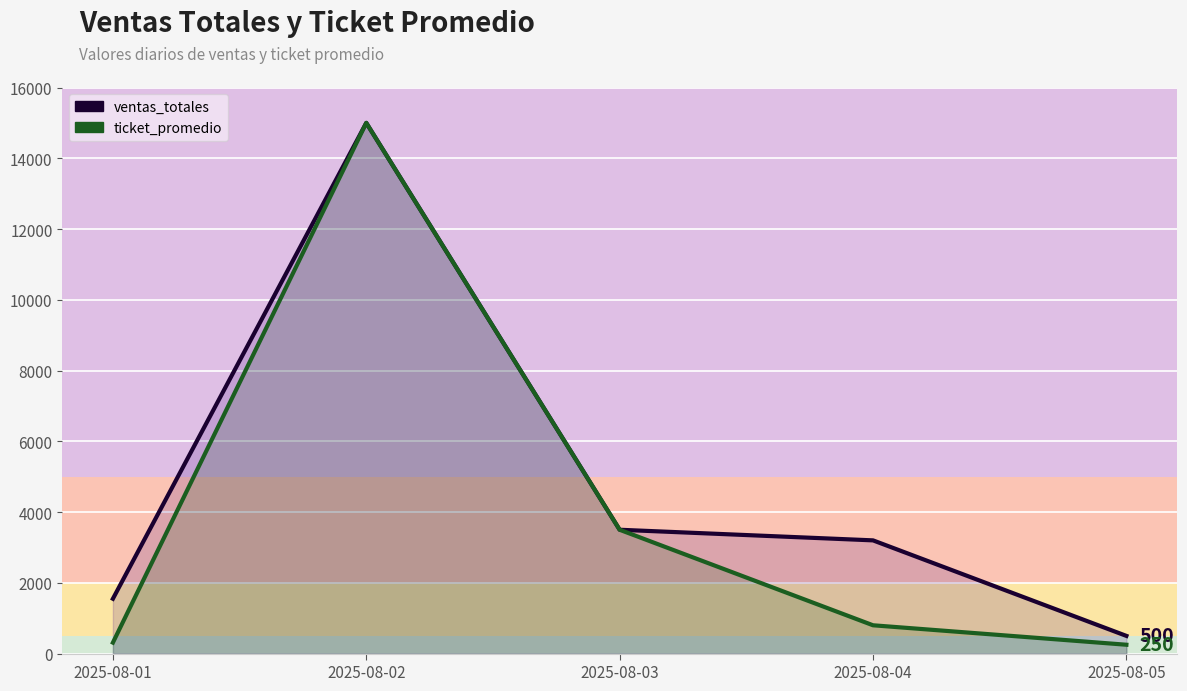

Reading right to left, list all the values displayed in this chart.

ventas_totales: 500	3200	3500	15000	1550
ticket_promedio: 250	800	3500	15000	310